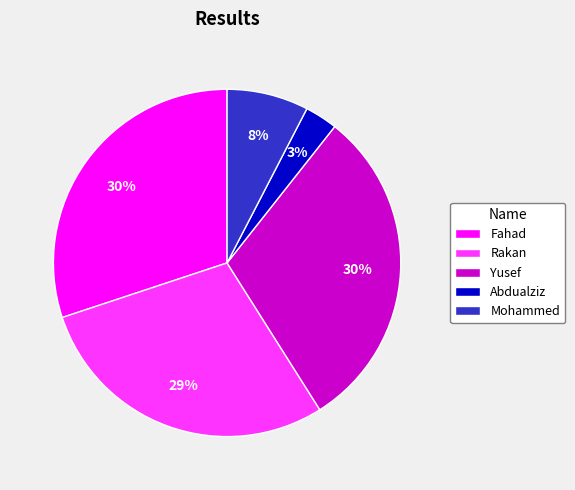

What is the smallest slice in the pie chart?

Abdualziz